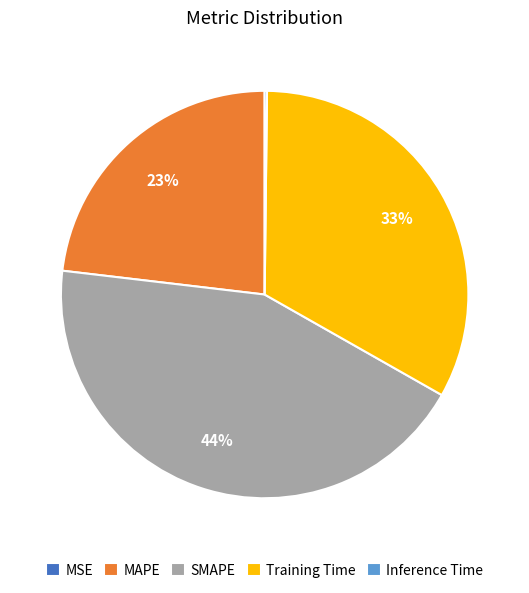

What percentage is the MAPE slice, to the nearest percent?

23%